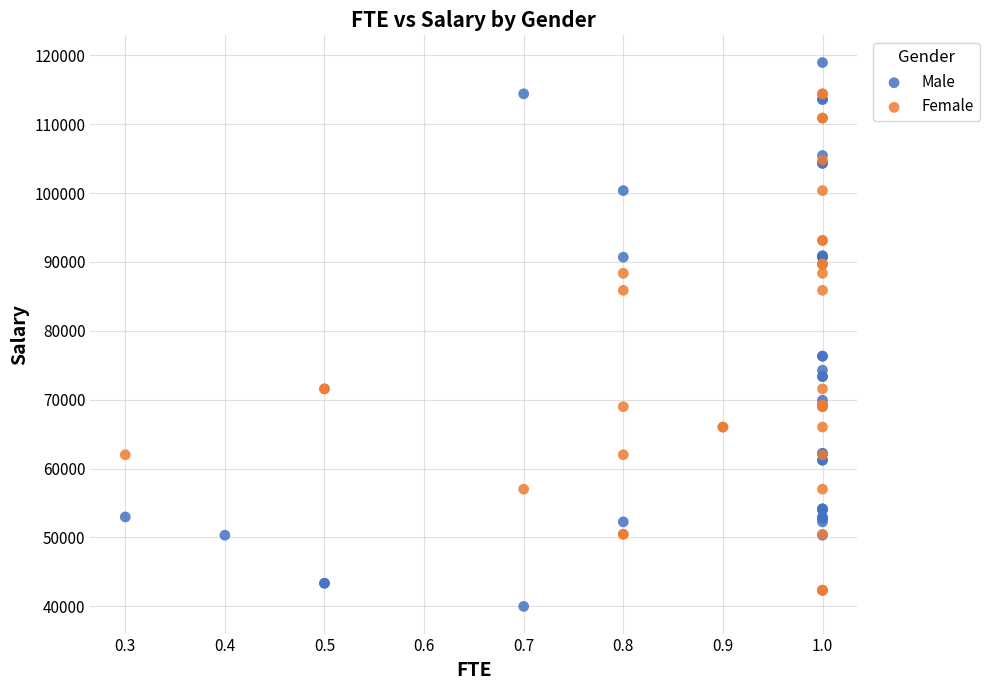

Which series has the largest Y range (max minus min)?

Male